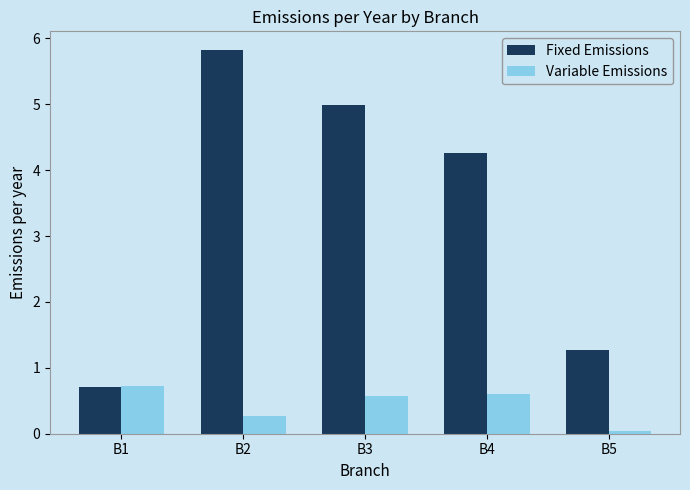

Are the bars horizontal?

No